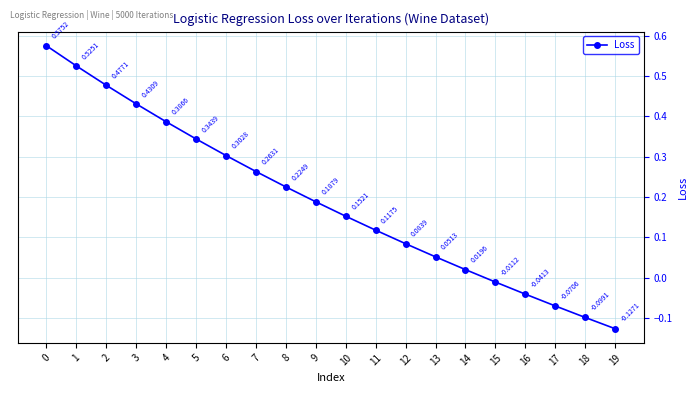

Which category has the lowest value across all series?

19